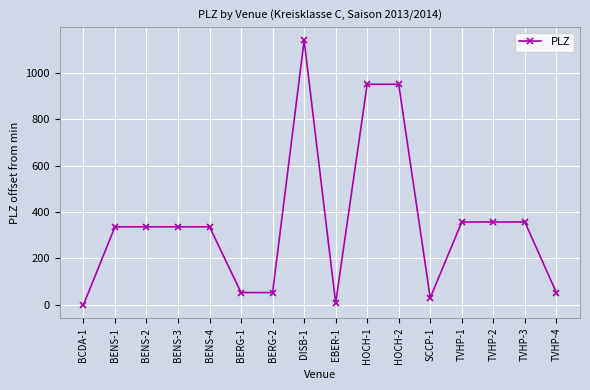

Which has a higher value, BENS-3 or TVHP-4?

BENS-3